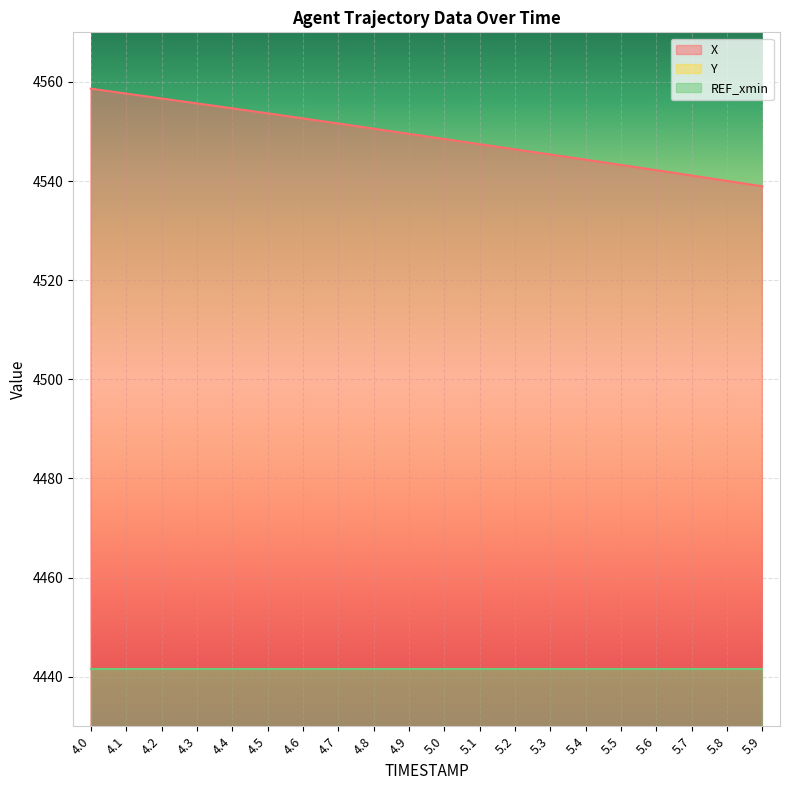

Reading right to left, what are all the values shown in this chart?

X: 4538.9	4540.0	4541.1	4542.2	4543.2	4544.3	4545.4	4546.4	4547.4	4548.5	4549.5	4550.6	4551.6	4552.6	4553.6	4554.7	4555.7	4556.6	4557.6	4558.6
Y: 2352.2	2352.5	2352.8	2353.0	2353.3	2353.5	2353.8	2354.0	2354.2	2354.5	2354.7	2355.0	2355.2	2355.4	2355.7	2355.9	2356.1	2356.4	2356.6	2356.8